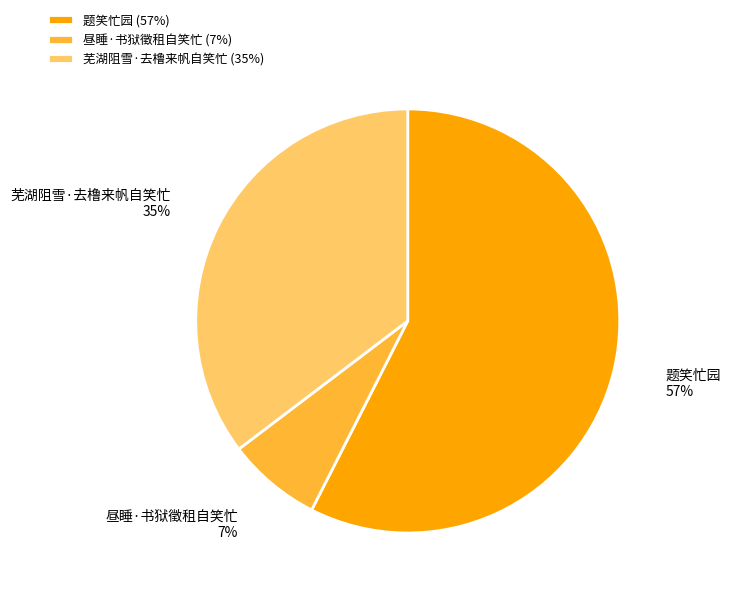

Which category accounts for the majority?

题笑忙园